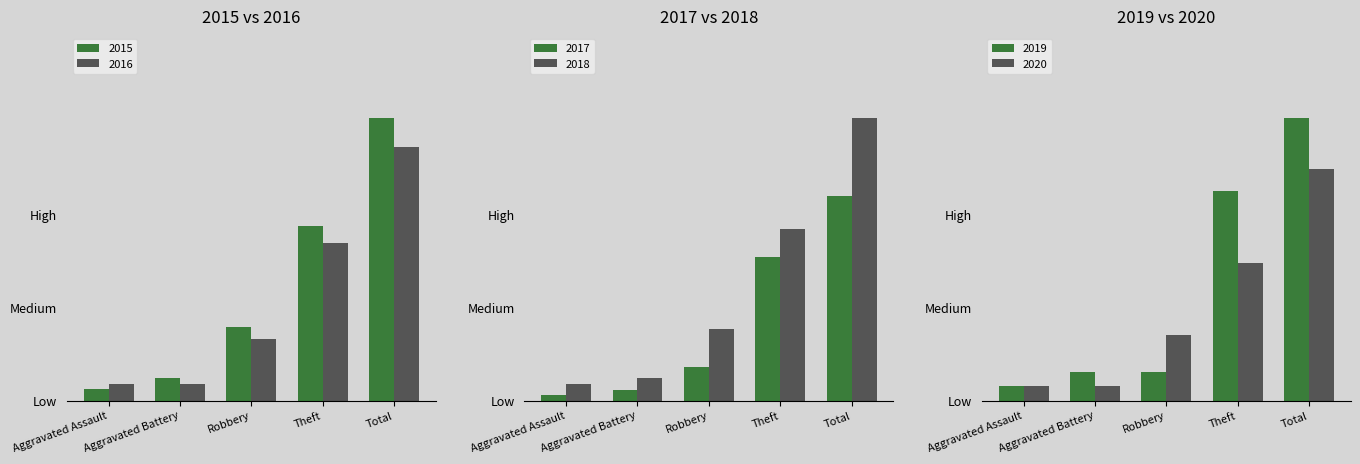

How many data points in 2019 are above 4?

2